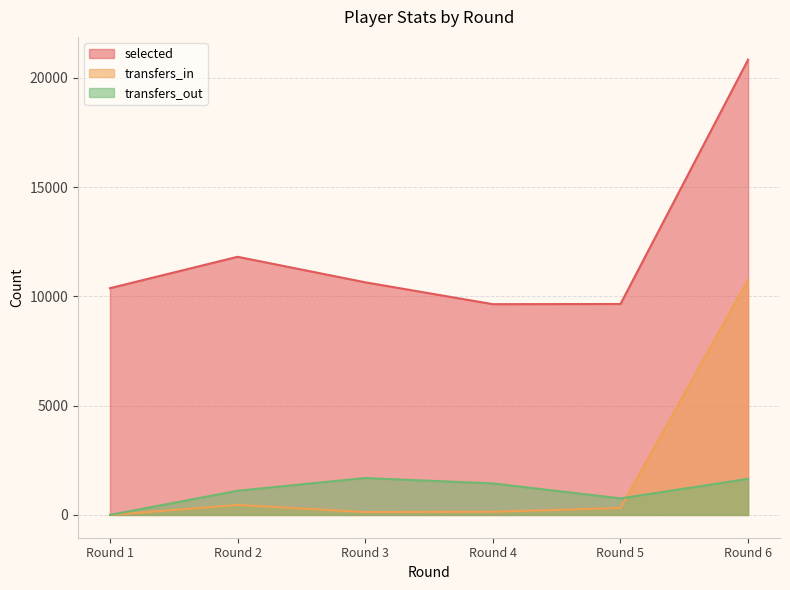

The value of selected at Round 4 is 9646. True or false?

True